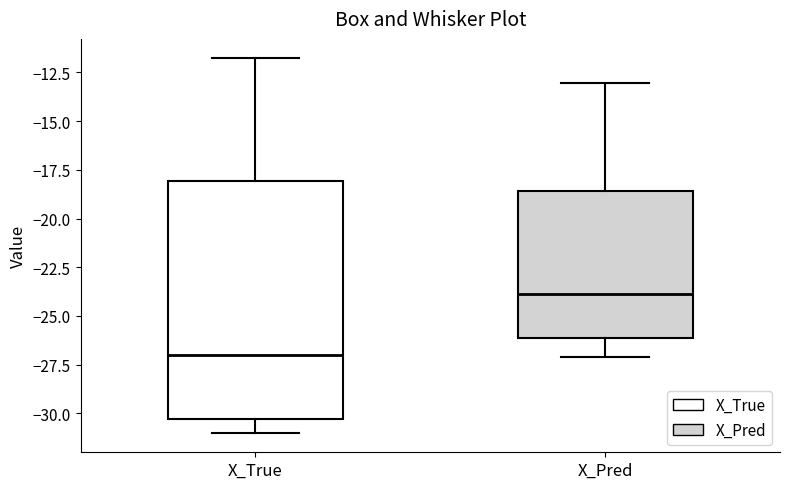

Which box is the tallest, from its lower edge to its upper edge?

X_True